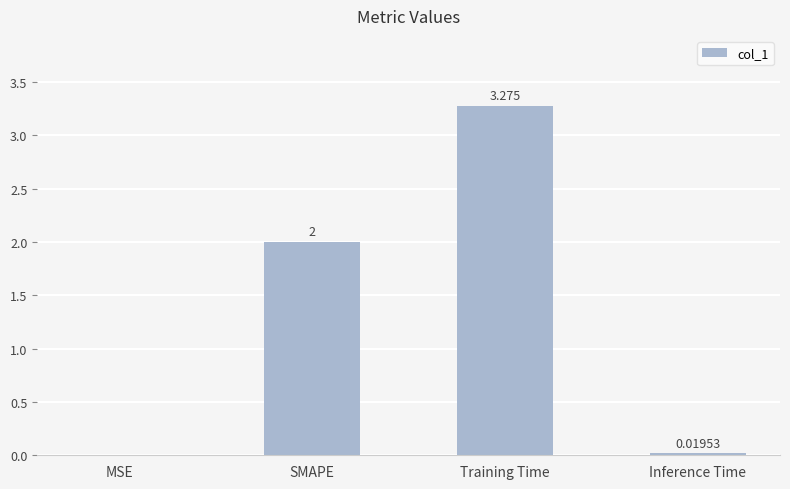

Which has a higher value, SMAPE or Inference Time?

SMAPE